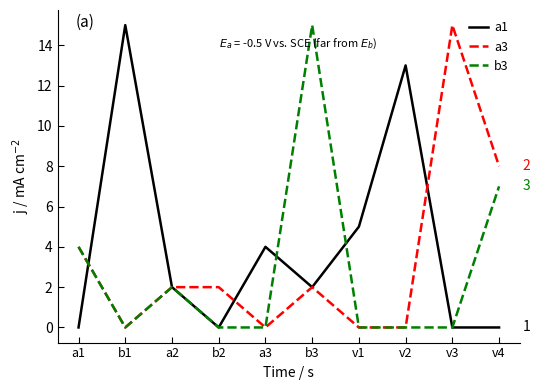

What position from the left is v1?

7